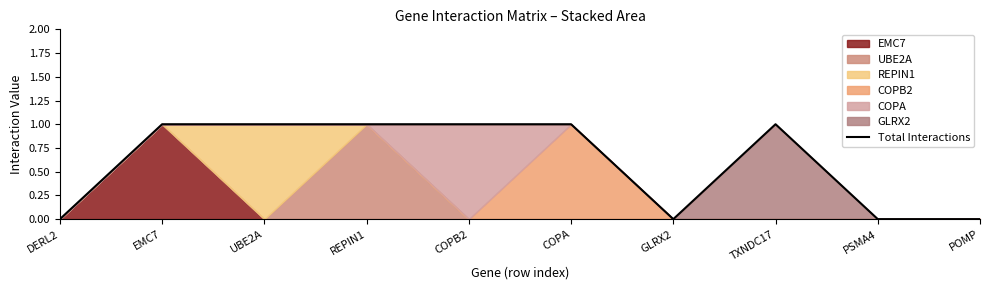

How many lines are shown in the chart?

1